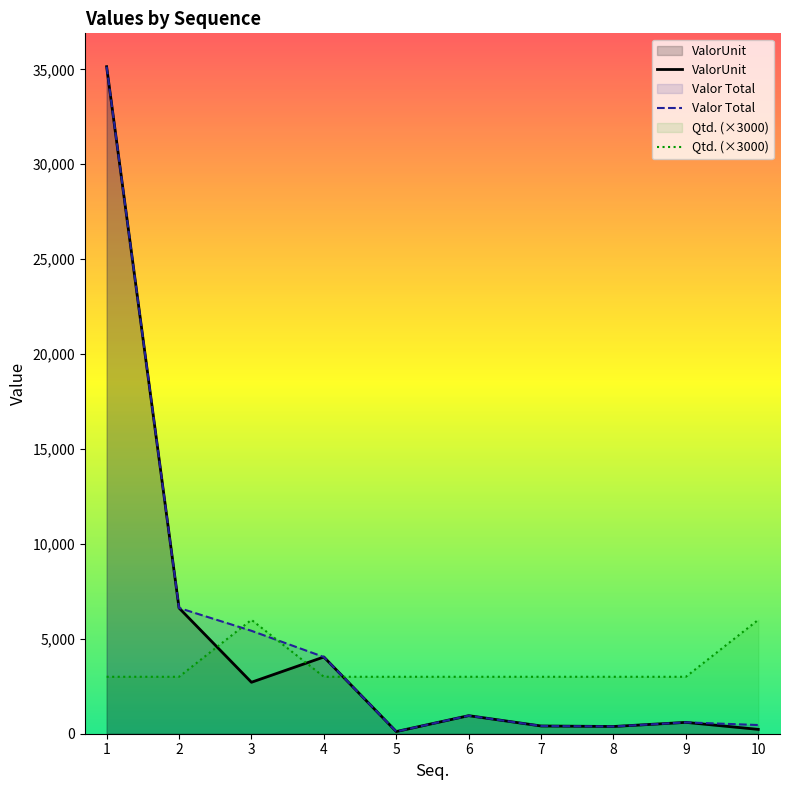

At which category is the sum across all series the highest?

1